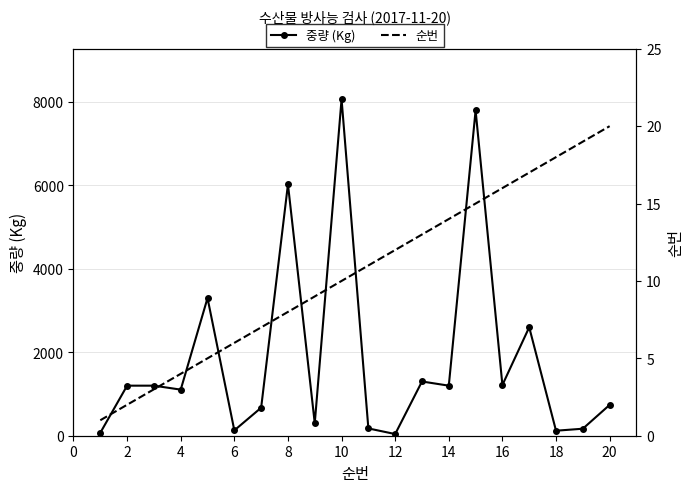

Which series has the largest total across all categories?

중량 (Kg)